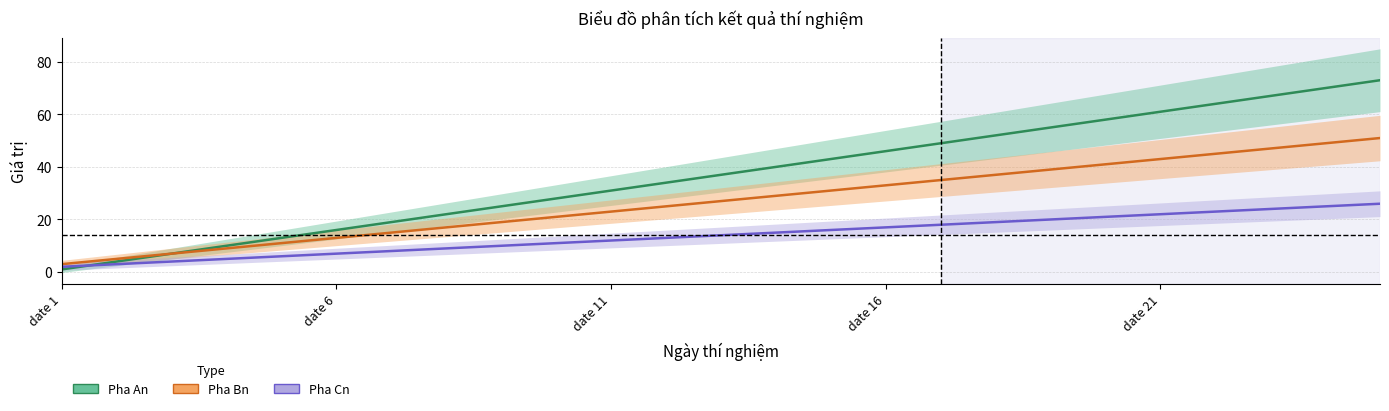

List the series in order of their overall mean, lowest first.

Pha Cn, Pha Bn, Pha An